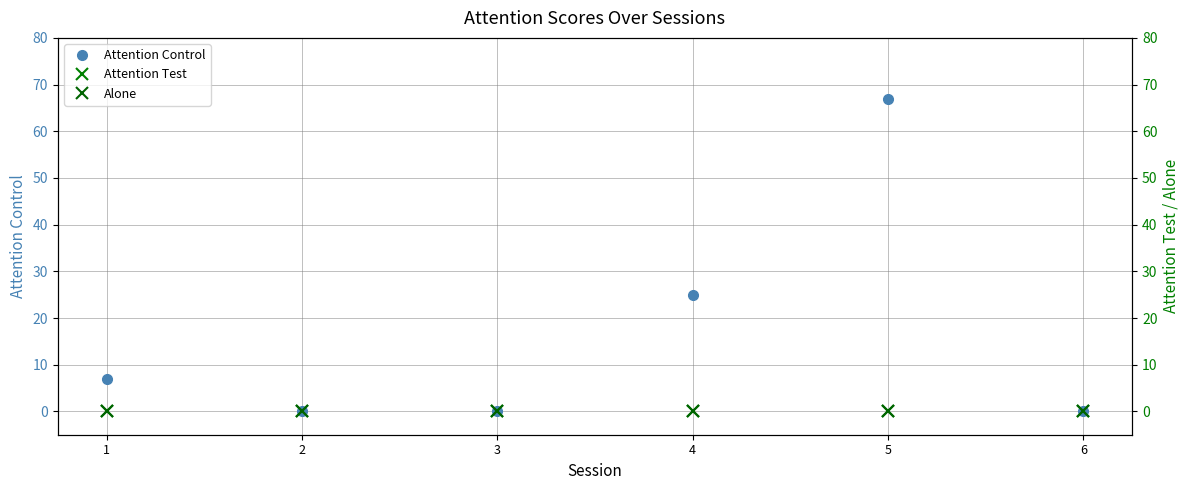

True or false: Attention Test has more than 1 interior local peaks.

False